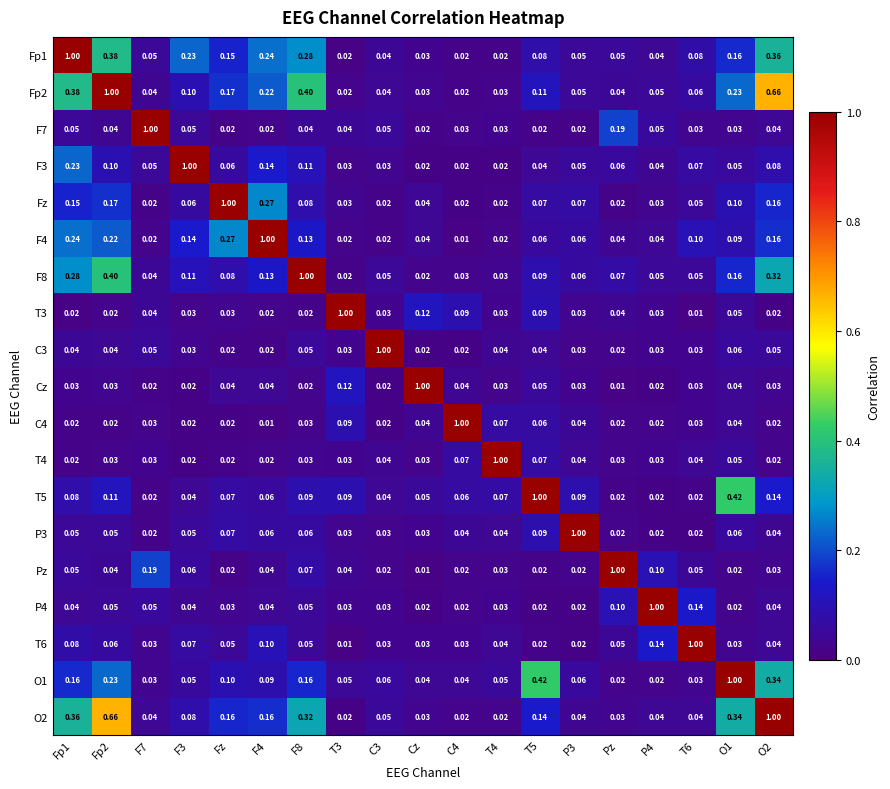

Where is Cz nearest to the value 0?

Pz